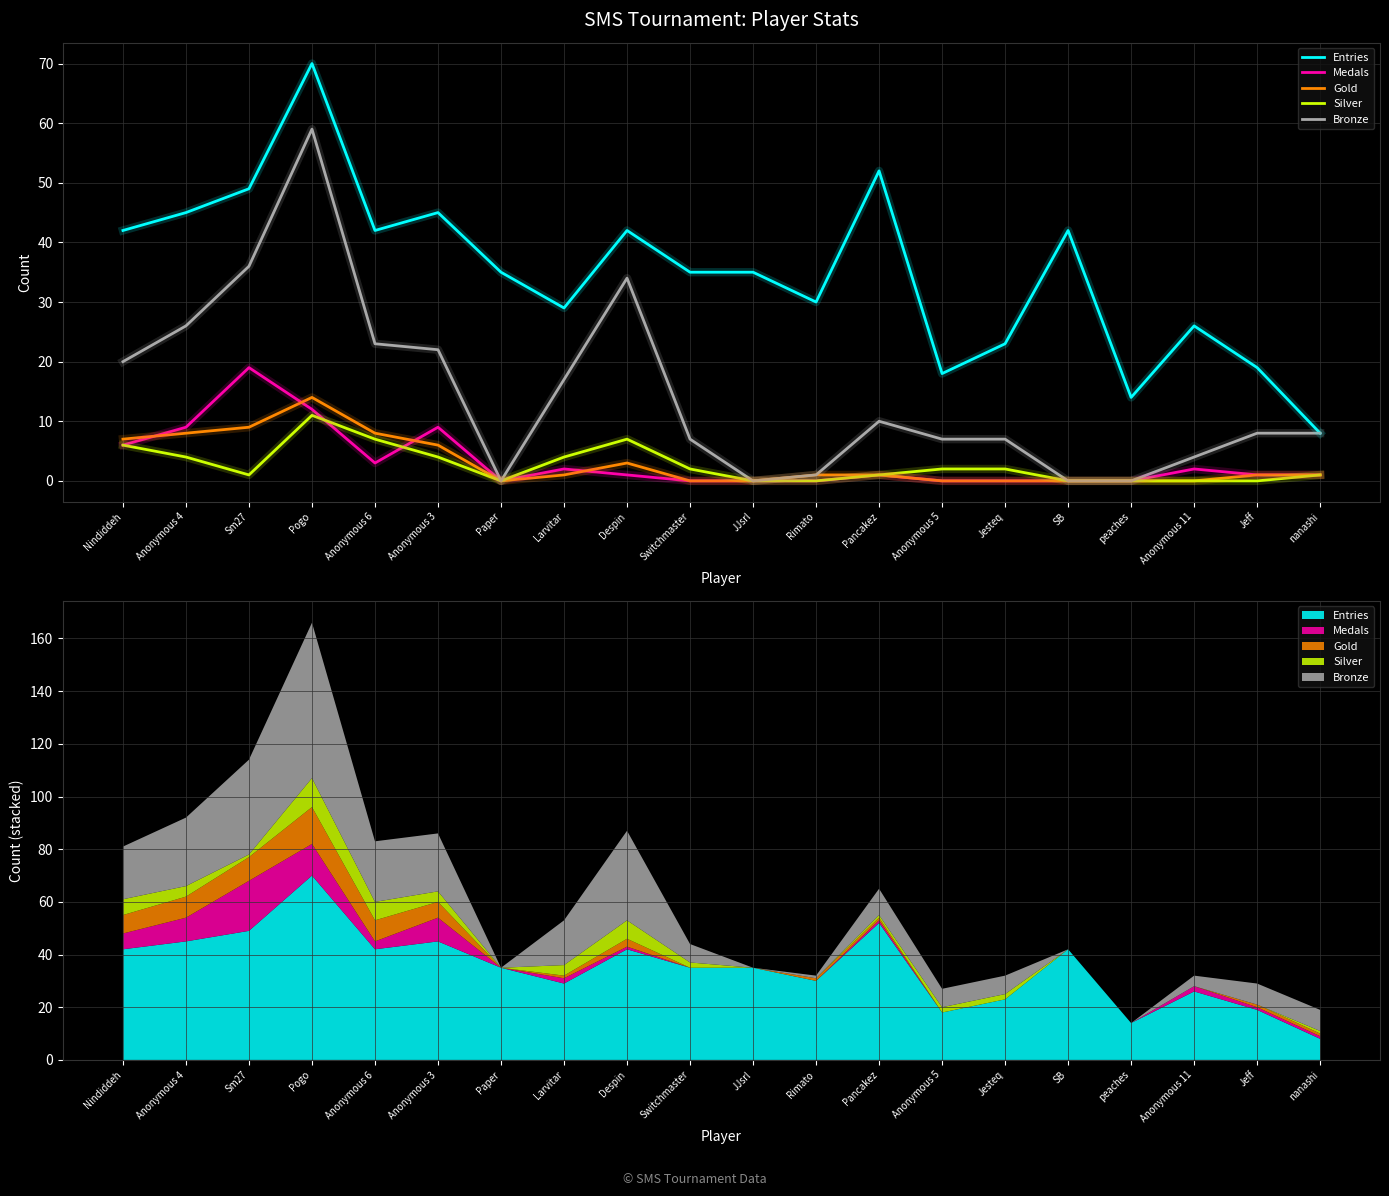

True or false: Gold and Bronze cross at least once.

False